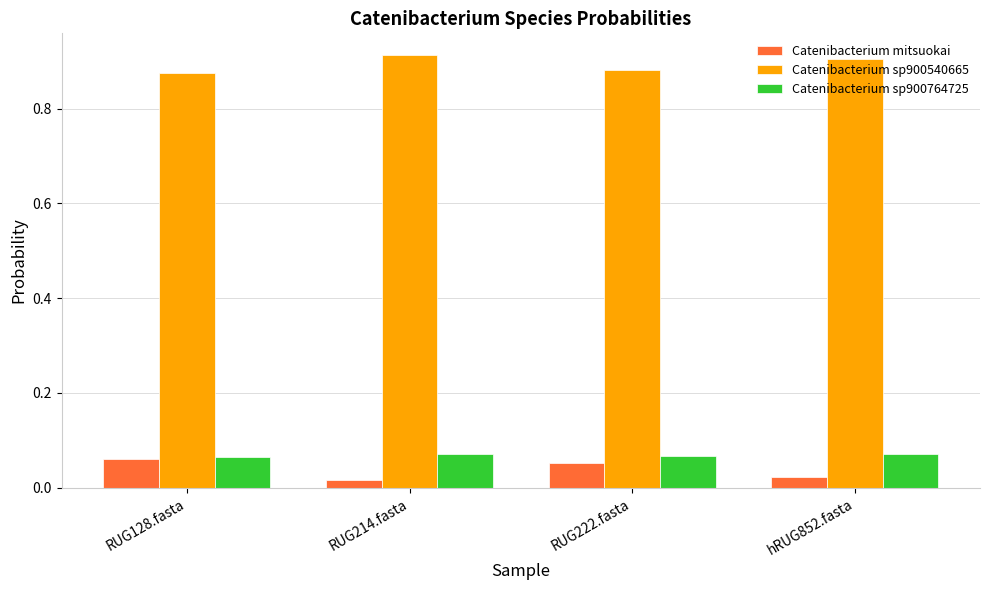

At how many categories does at least one series exceed 0?

4